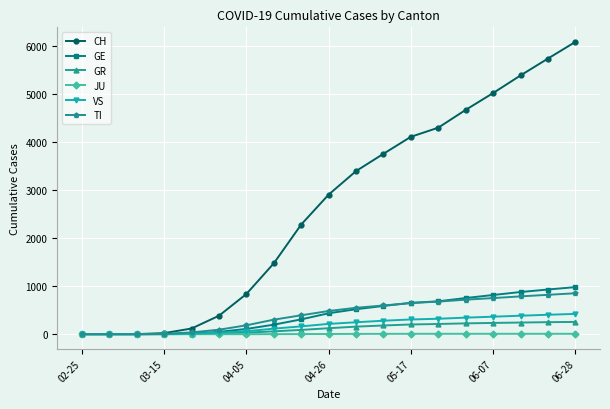

What is the highest value of the CH series?

6078